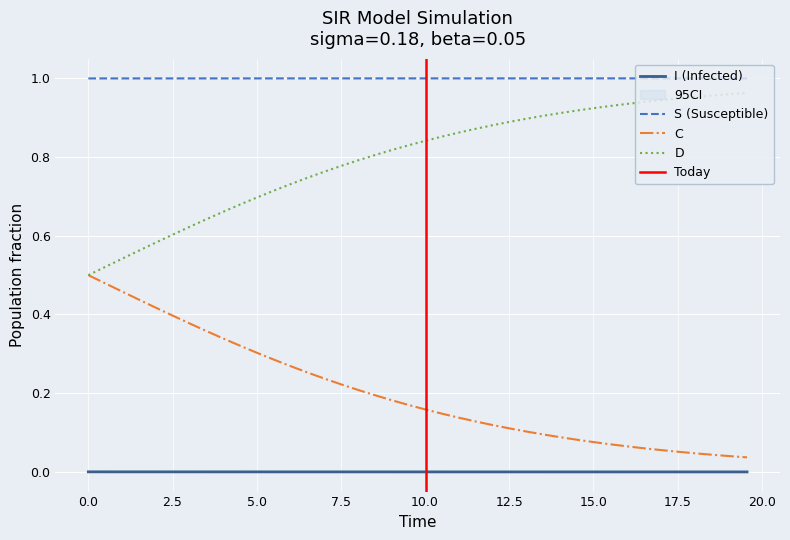

True or false: C and I (Infected) intersect in this chart.

False